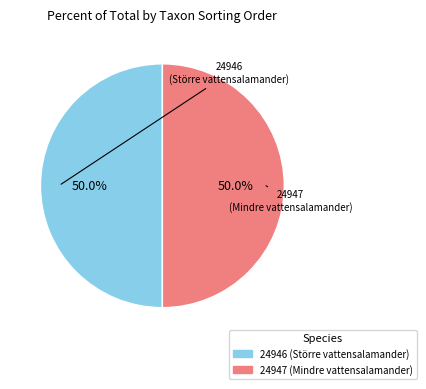

How many segments does this pie chart have?

2